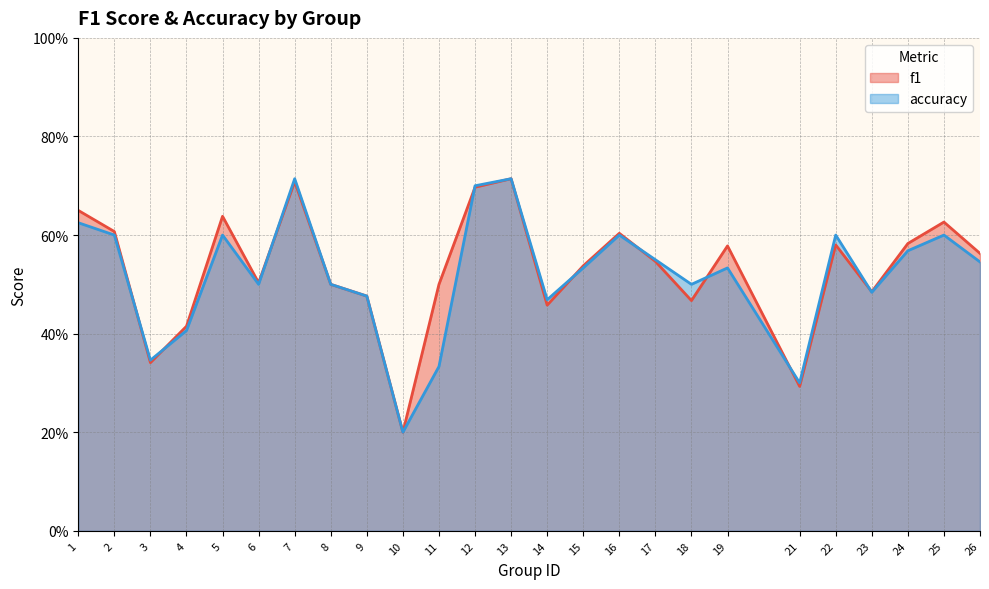

True or false: f1 has a value of 0.5 at 9.

True